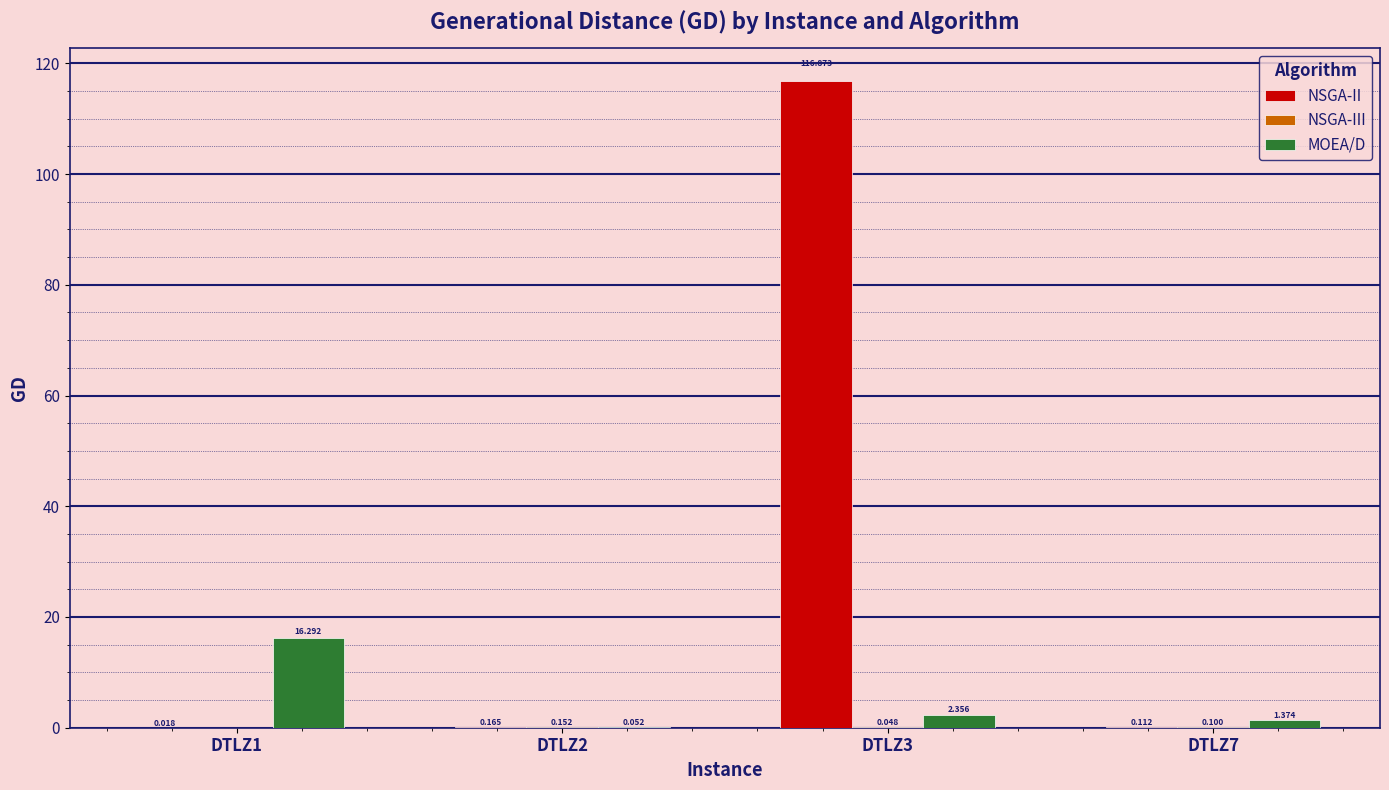

Which series has the largest total across all categories?

NSGA-II